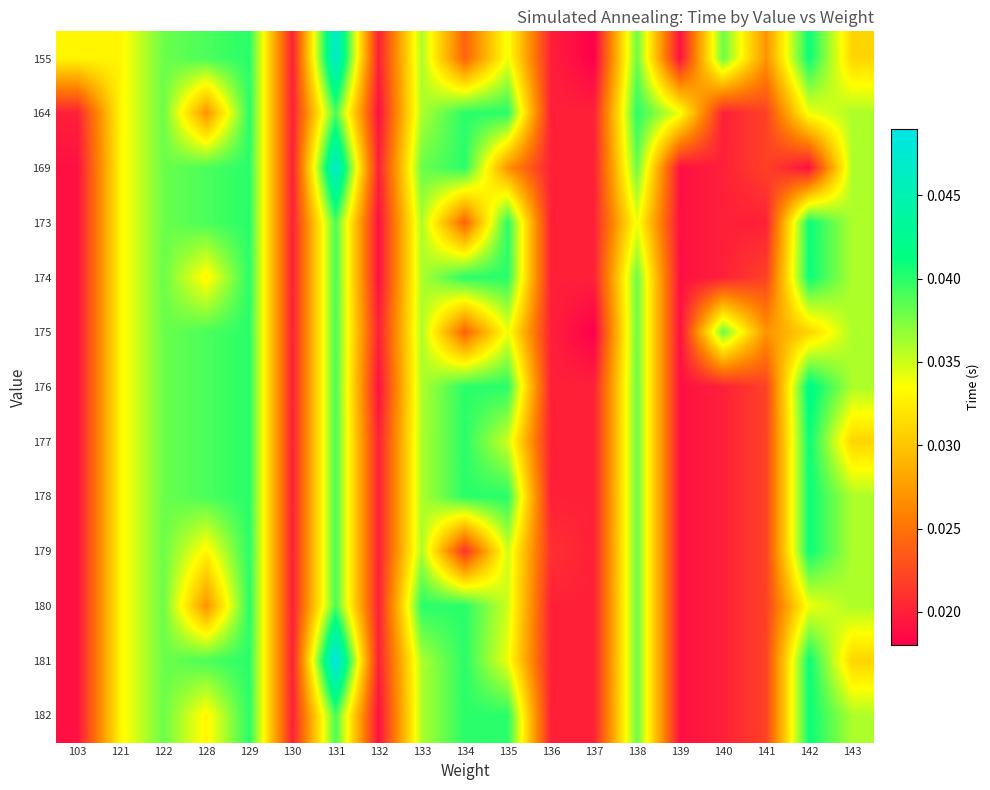

At how many categories does at least one series exceed 0?

19